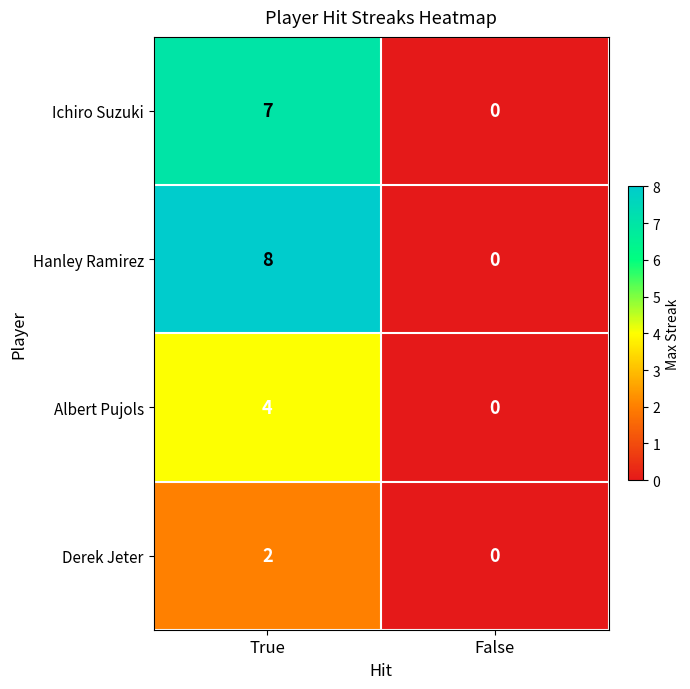

At which label is Ichiro Suzuki closest to 3?

False